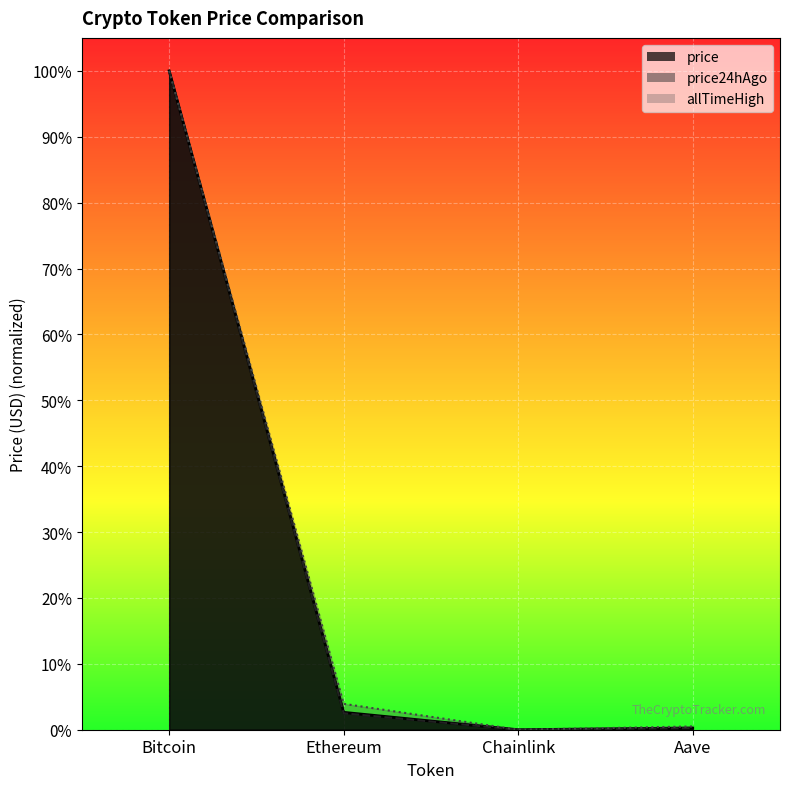

At which category does price24hAgo reach its first local valley?

Chainlink